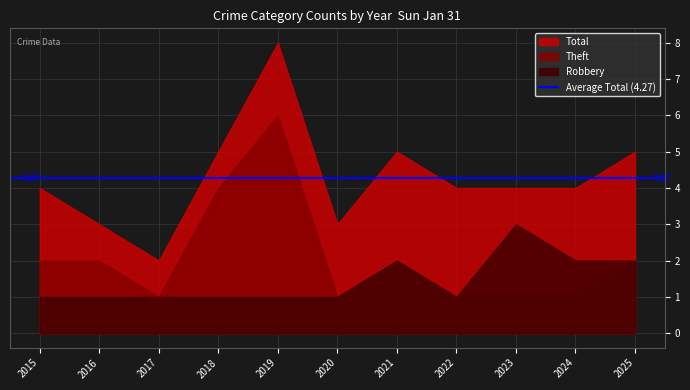

True or false: Theft has a value of 3 at 2019.

False